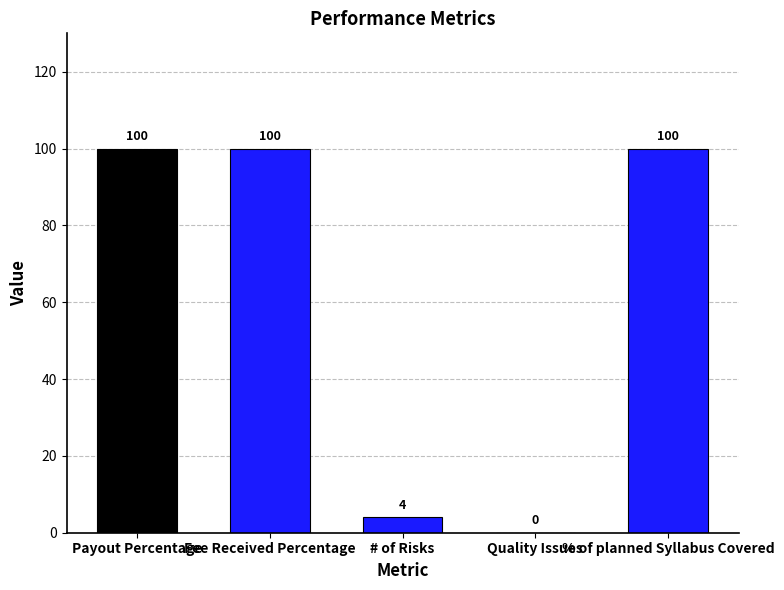

What is the greatest value displayed?

100